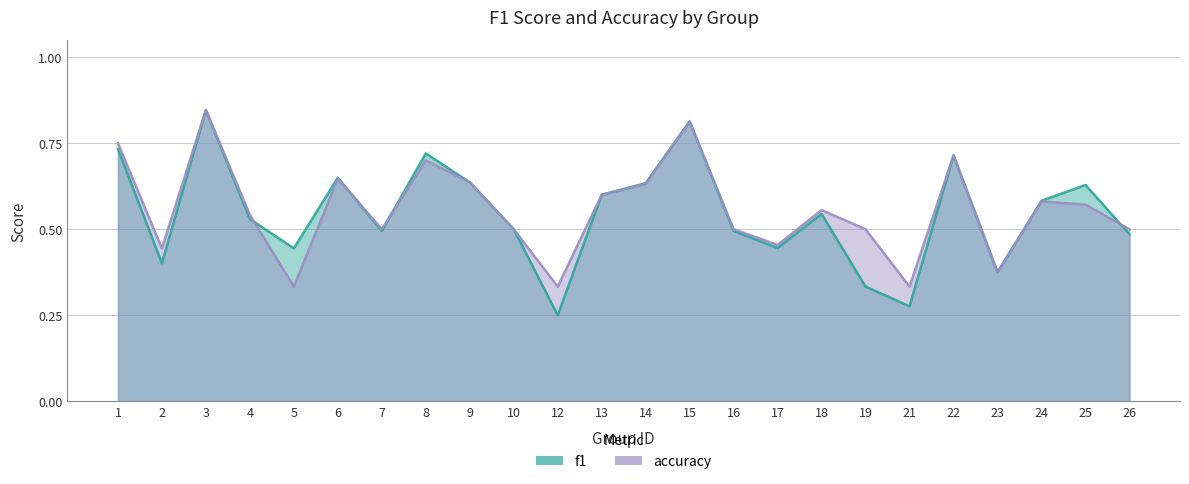

The value of accuracy at 1 is 0.8. True or false?

True